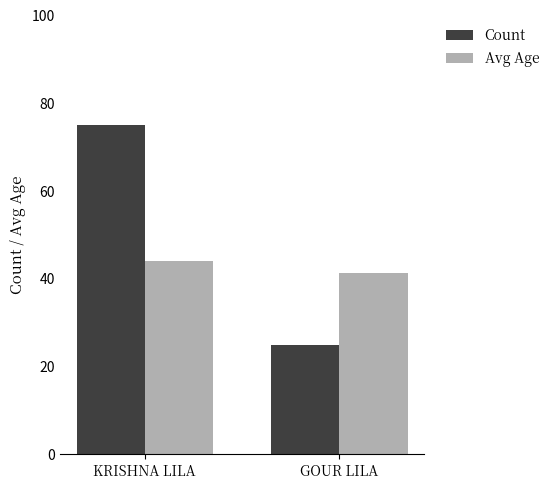

The Count series shows 25.0 at GOUR LILA. True or false?

True